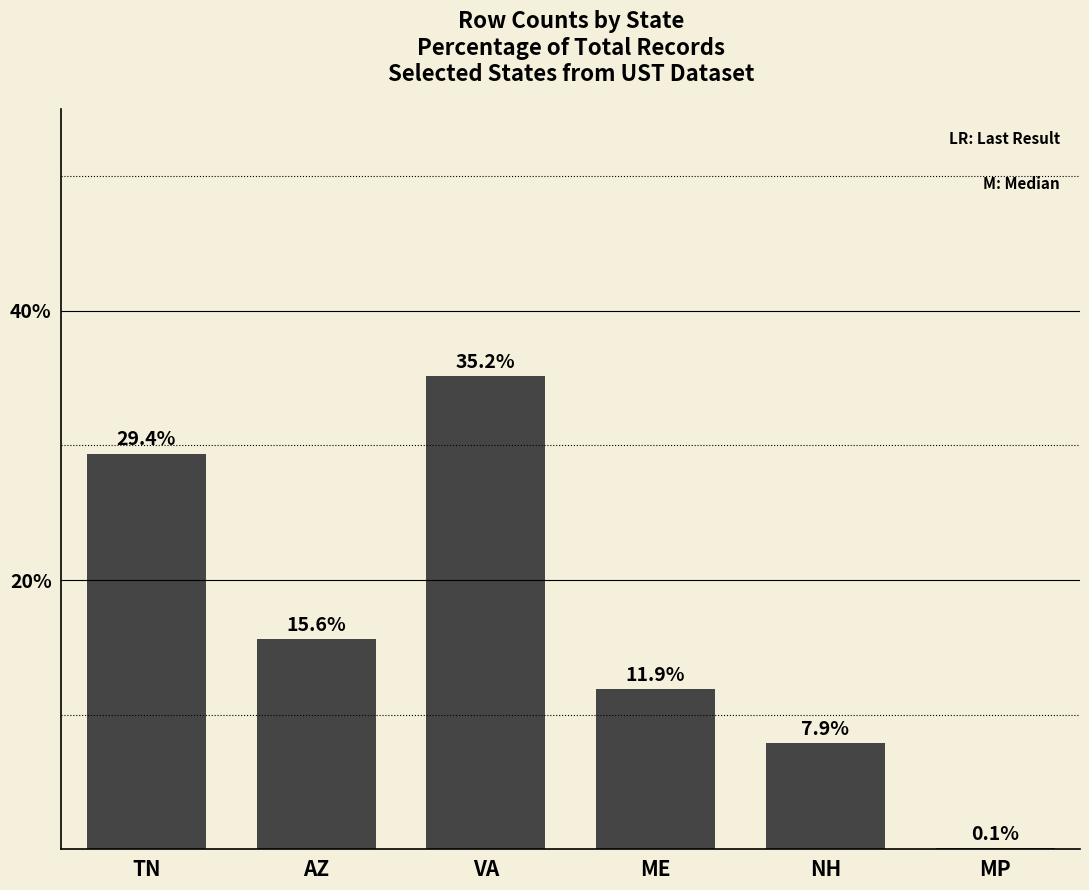

True or false: the data shows 4.9 at NH.

False